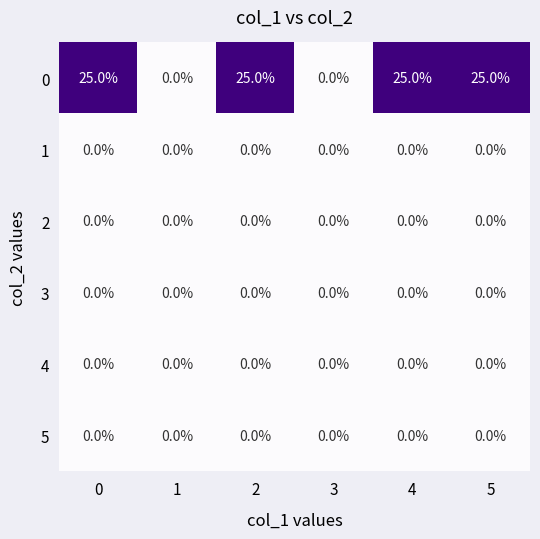

What is the maximum value shown in the chart?

25